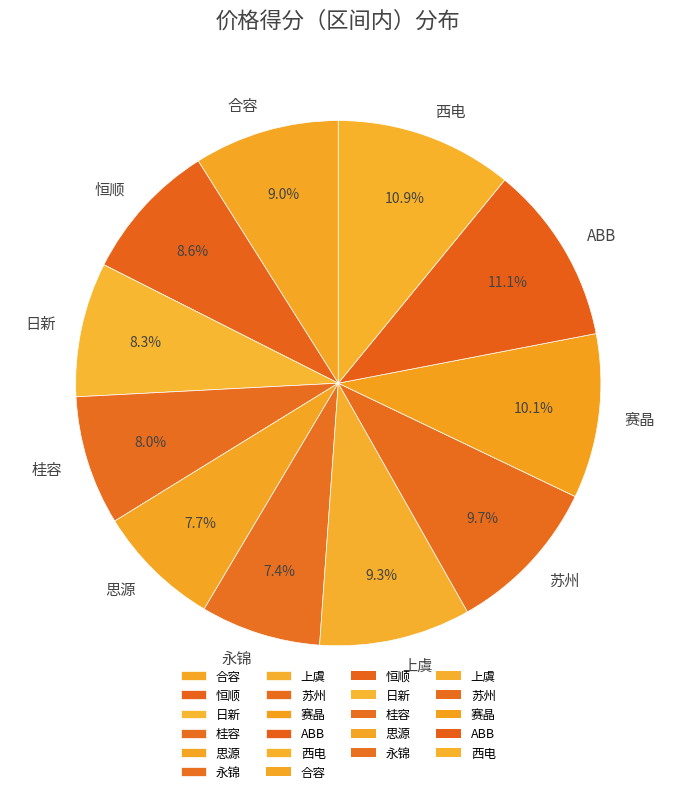

To the nearest percent, what is the combined percentage of 西电 and 桂容?

19%